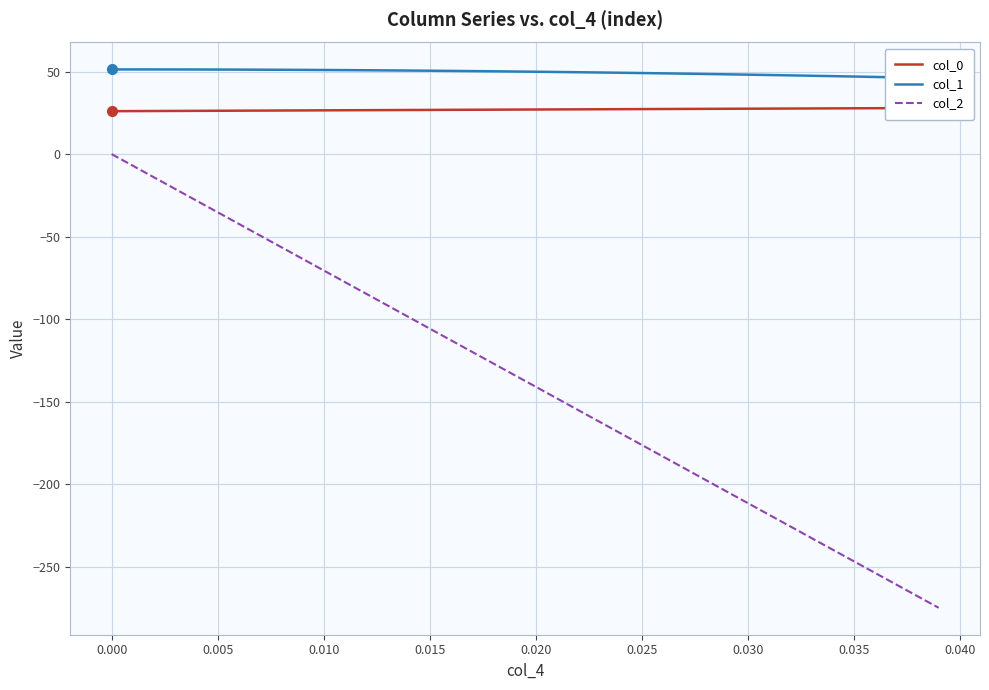

The value of col_2 at 0.010 is -120.8. True or false?

False